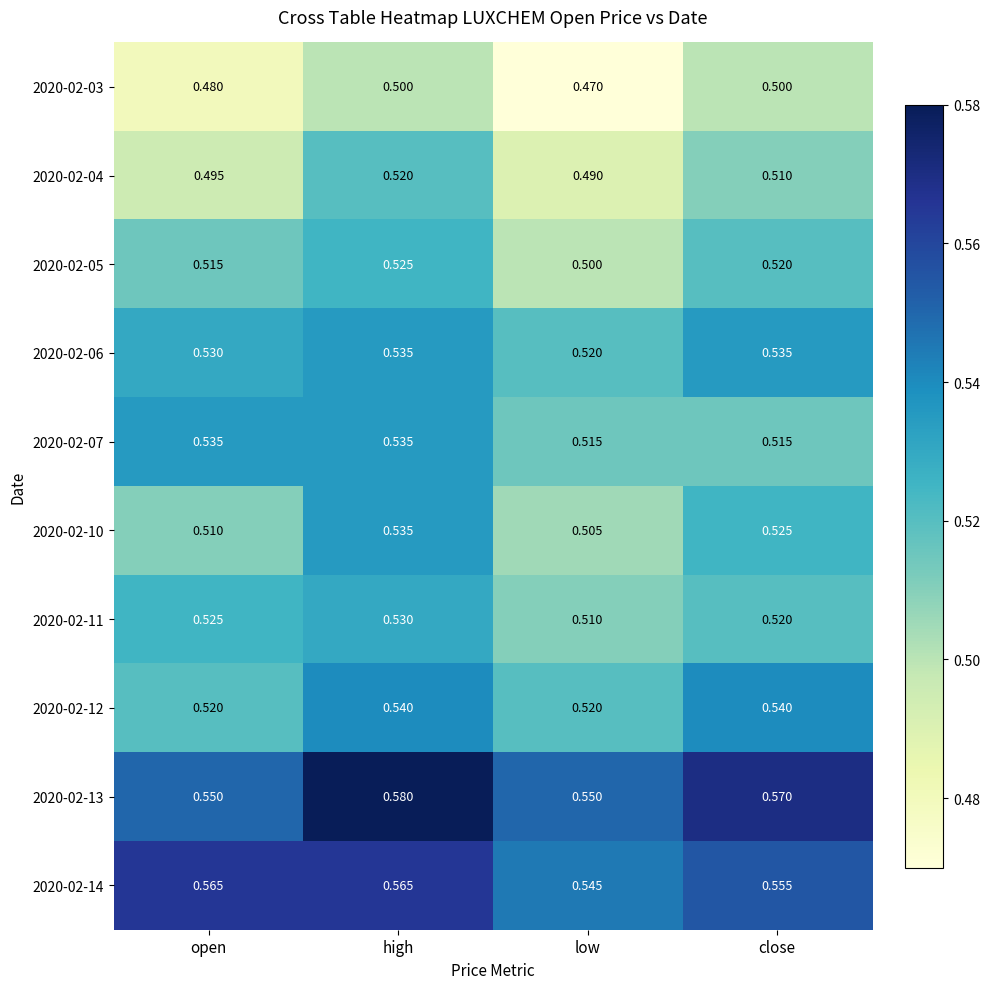

List the labels in order of 2020-02-05 value, largest first.

high, close, open, low